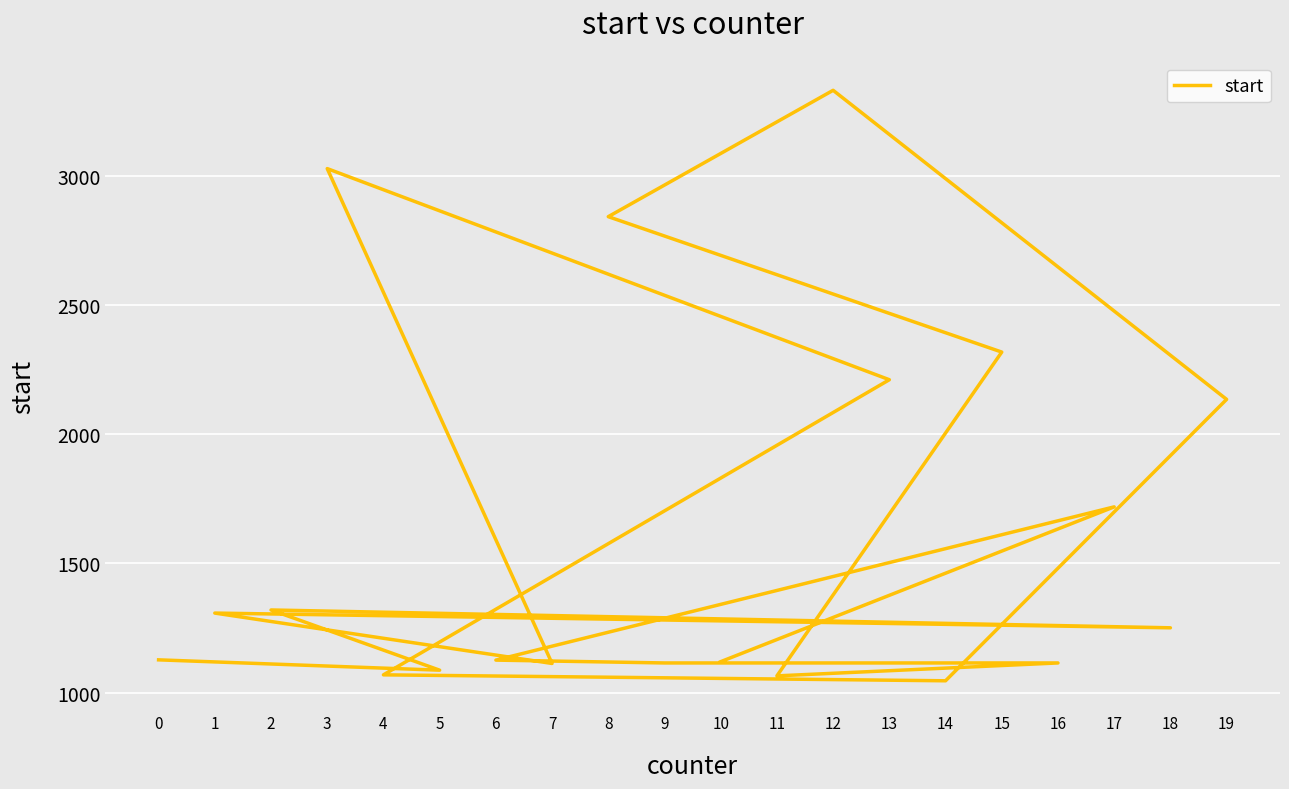

Reading left to right, transcribe all the data shown in this chart.

0=1127	5=1087	2=1320	18=1251	1=1308	7=1113	3=3028	13=2211	4=1069	14=1046	19=2135	12=3331	8=2842	15=2318	11=1065	16=1115	9=1115	6=1126	17=1719	10=1120